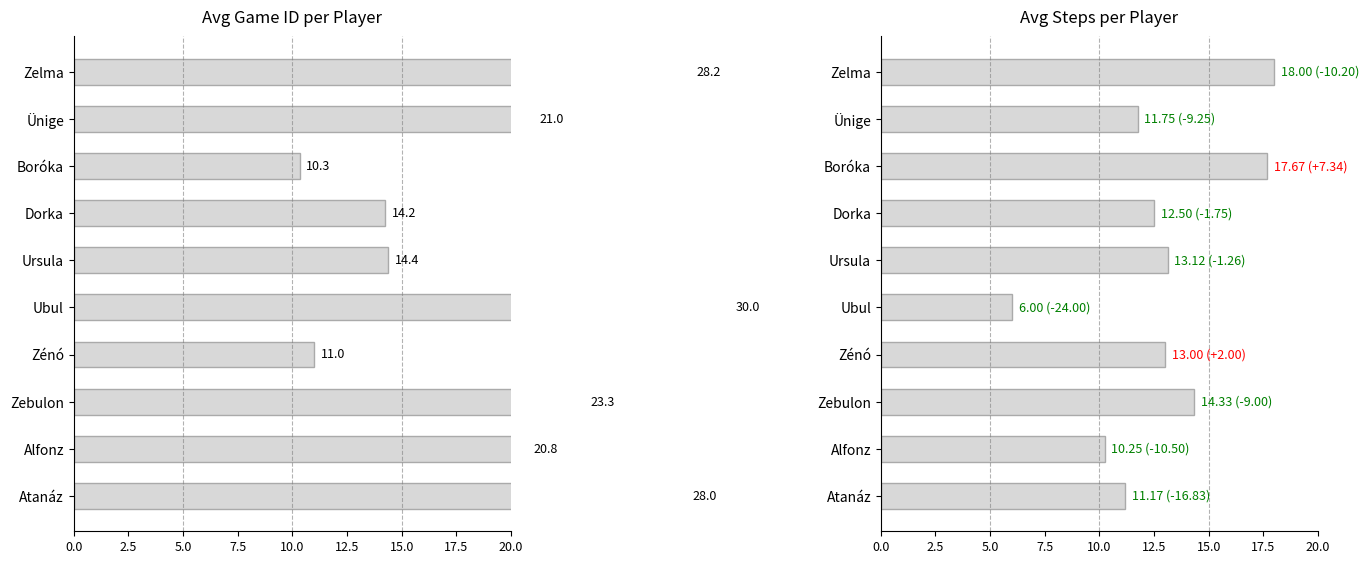

At how many categories does at least one series exceed 8?

10